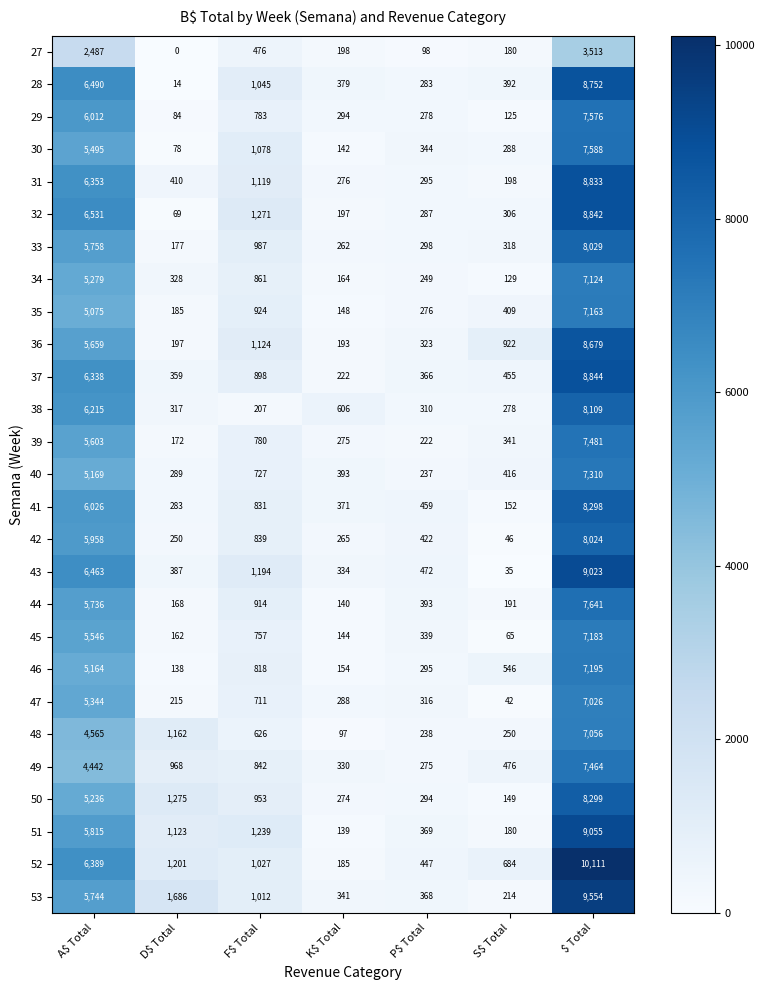

What is the maximum value shown in the chart?

10111